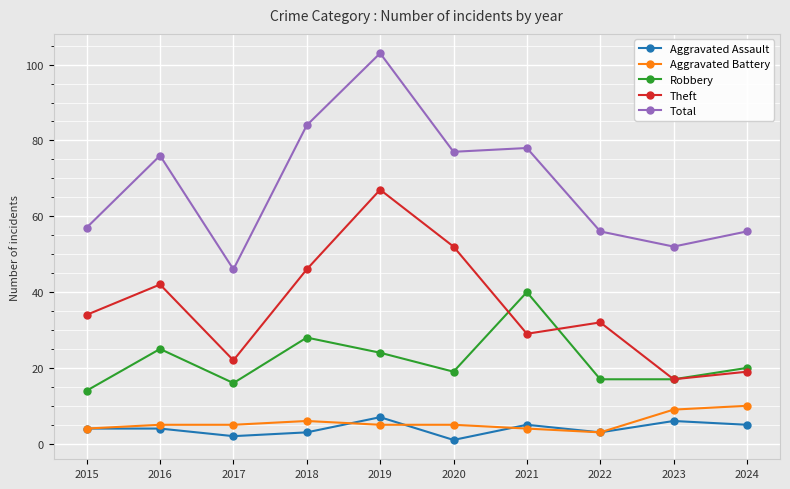

Which category has the lowest value in the Robbery series?

2015